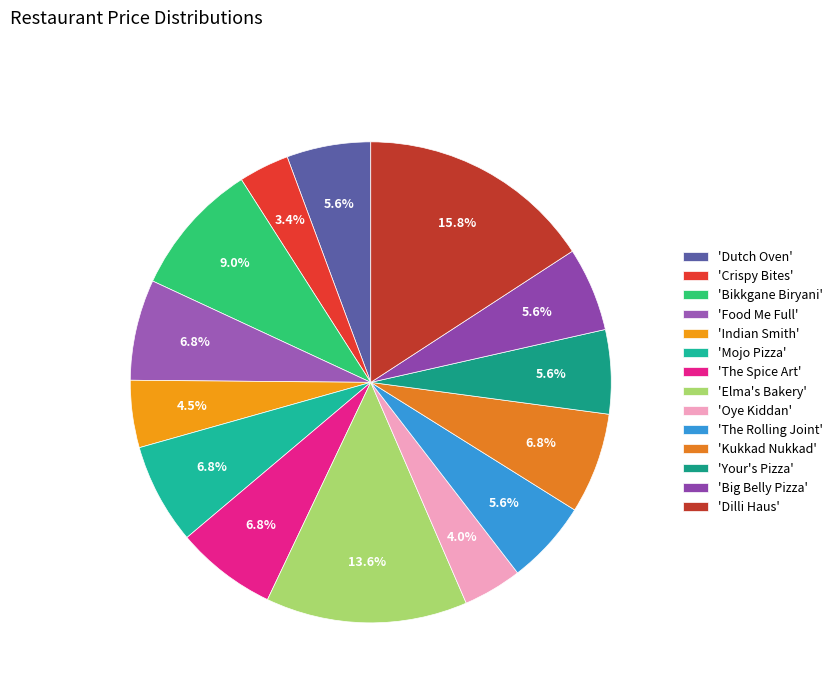

How many segments does this pie chart have?

14